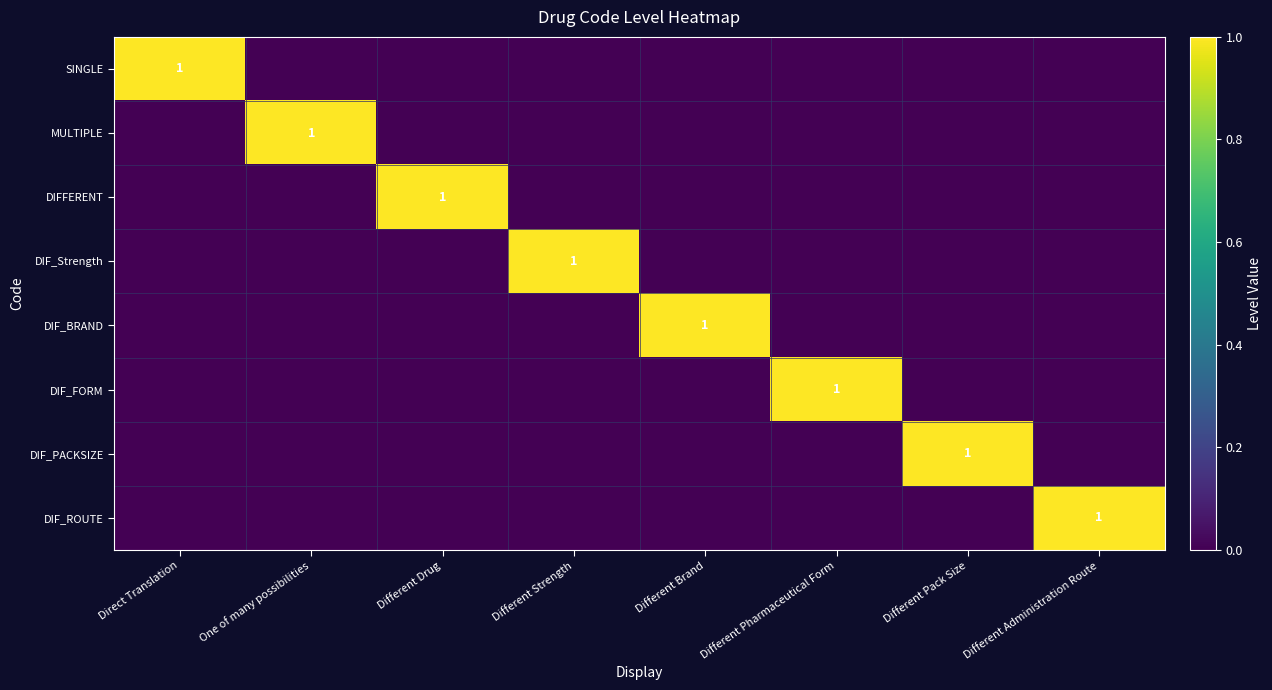

True or false: SINGLE has a value of 1 at Direct Translation.

True